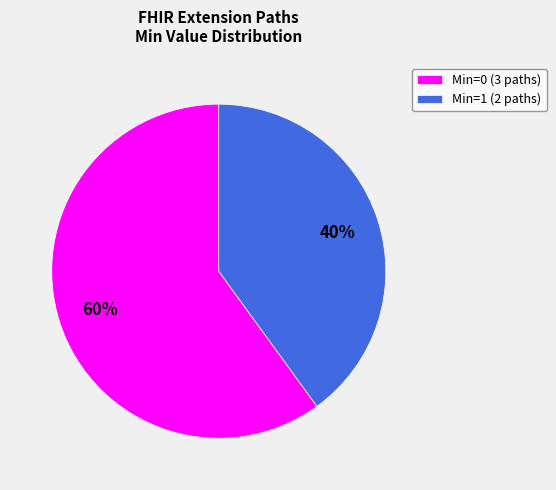

The Min=1 (2 paths) slice represents 29% of the pie. True or false?

False